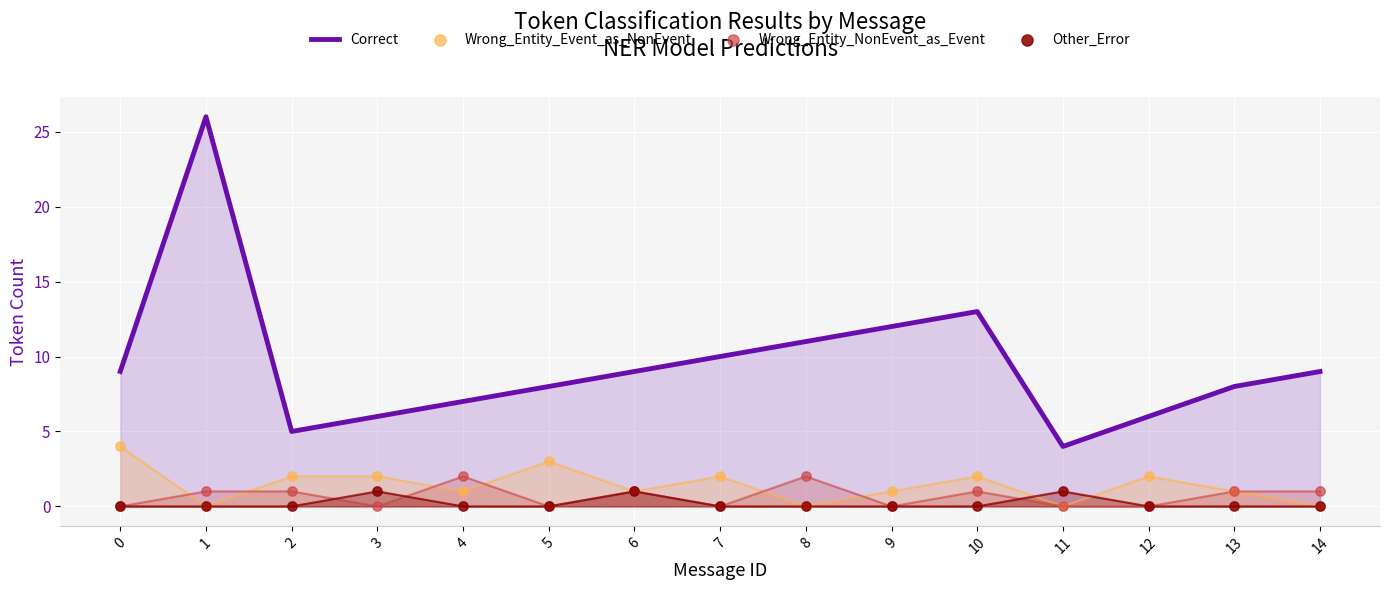

At how many categories does at least one series exceed 22?

1